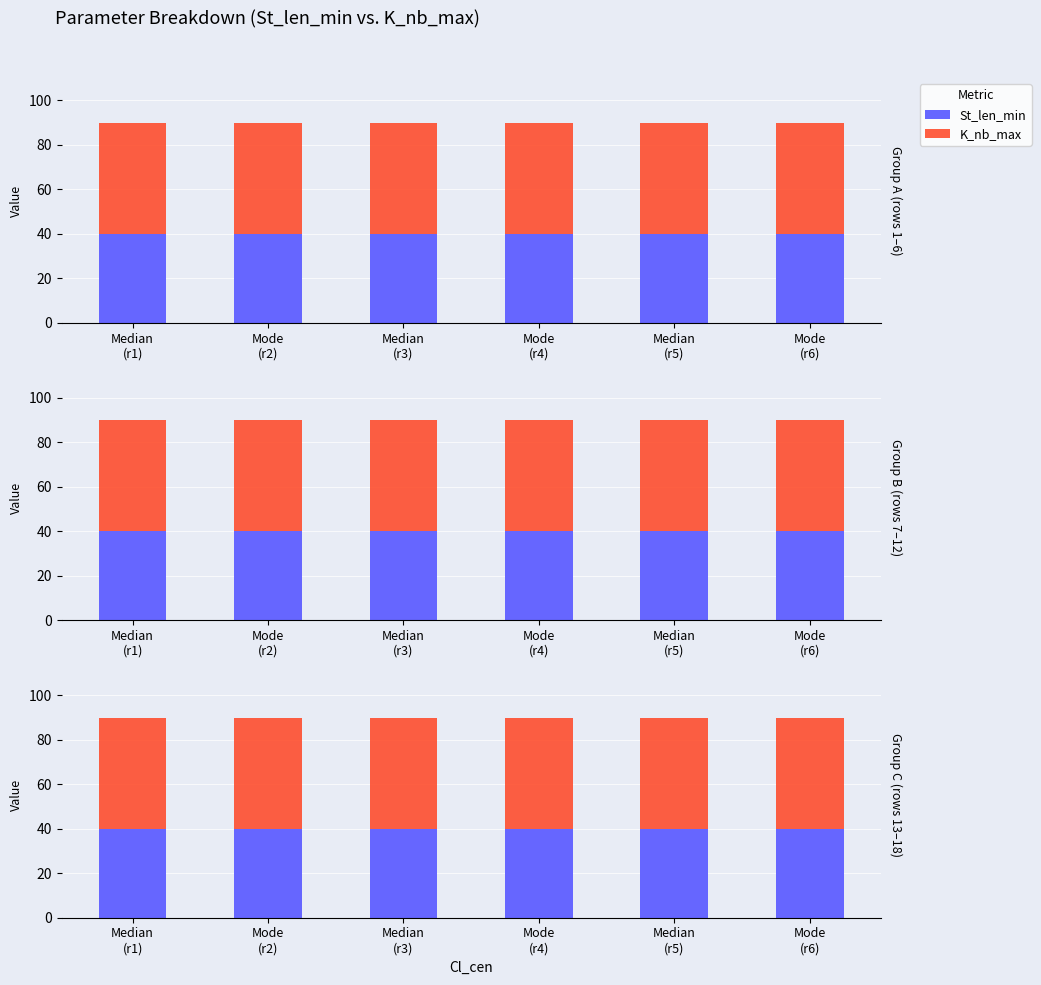

How many series are shown in this chart?

2